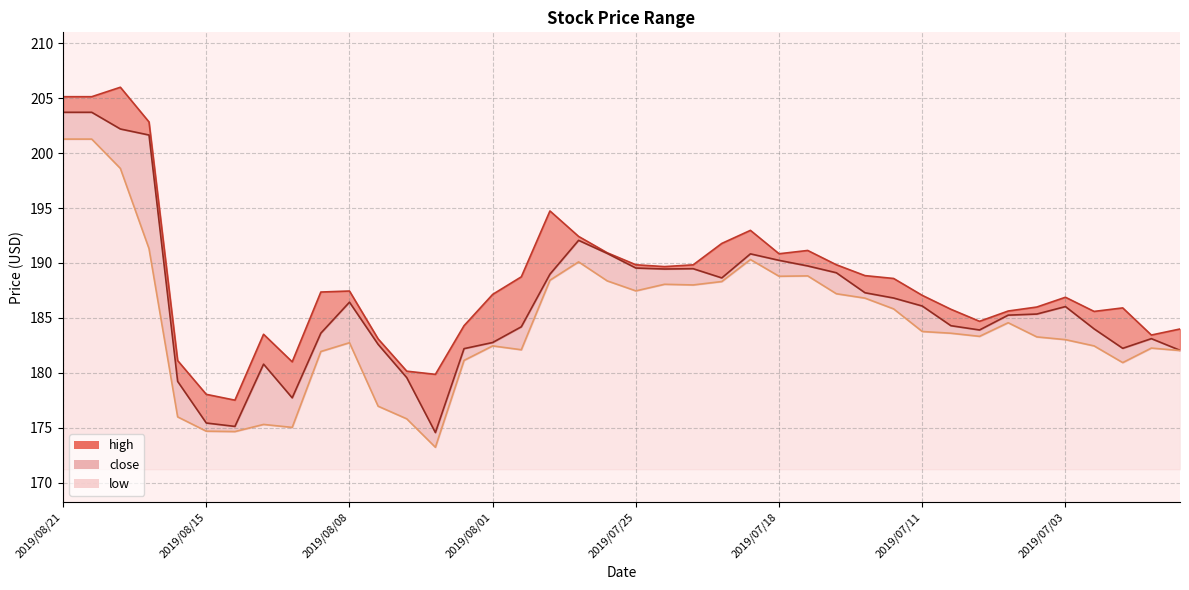

What is the label of the 10th point from the left?

2019/08/09